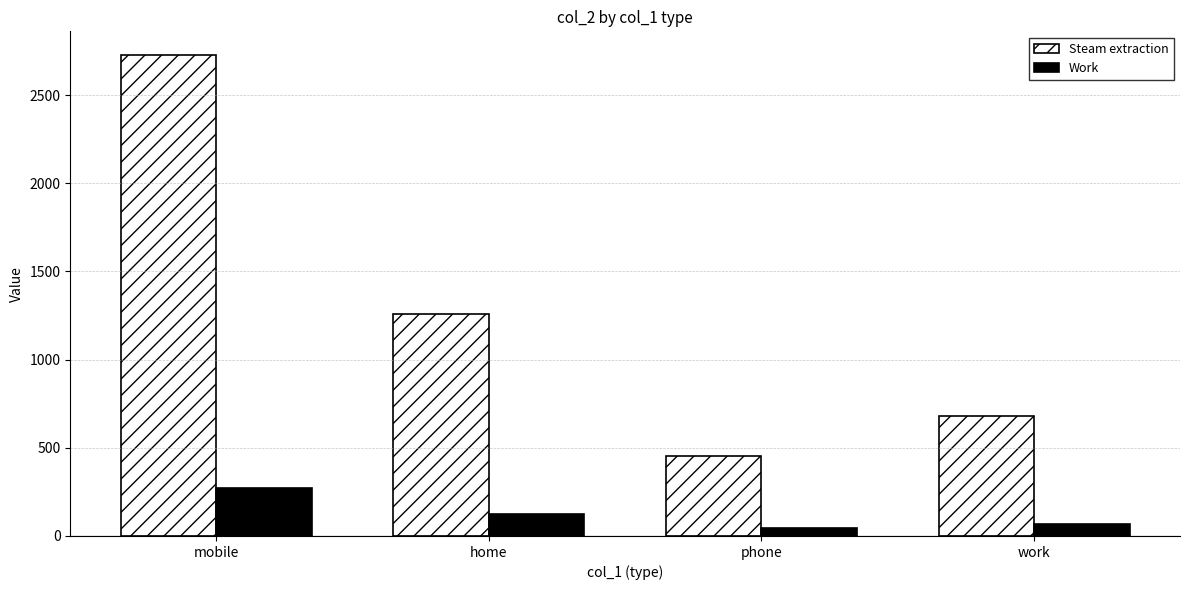

Rank the categories by Steam extraction value from highest to lowest.

mobile, home, work, phone